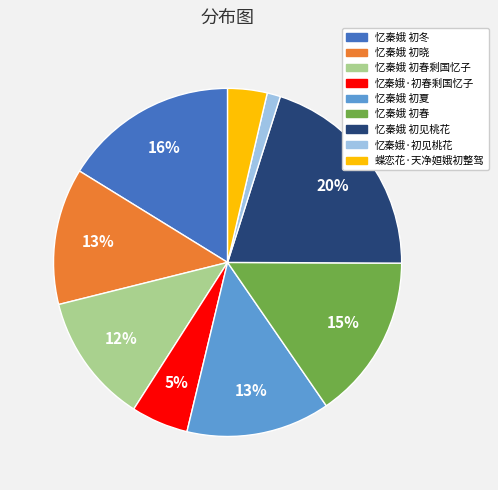

To the nearest percent, what is the difference between the largest and smallest slice percentages?

19%